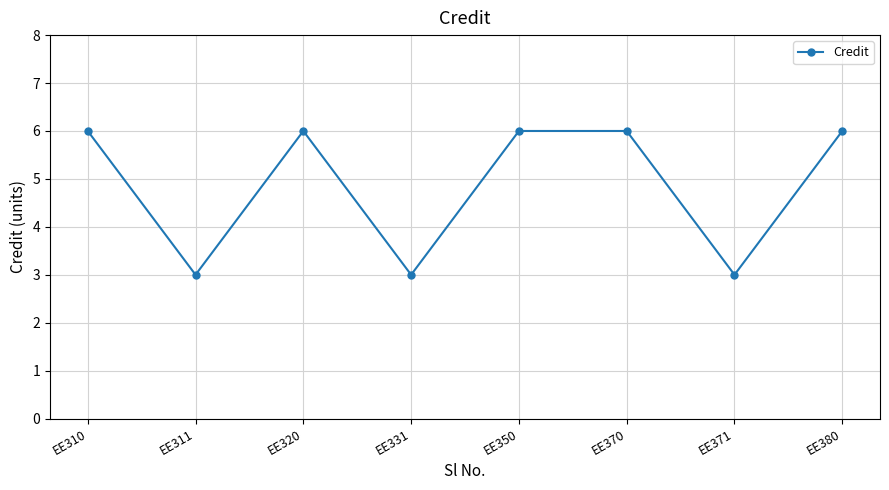

What is the change in value from EE370 to EE371?

-3